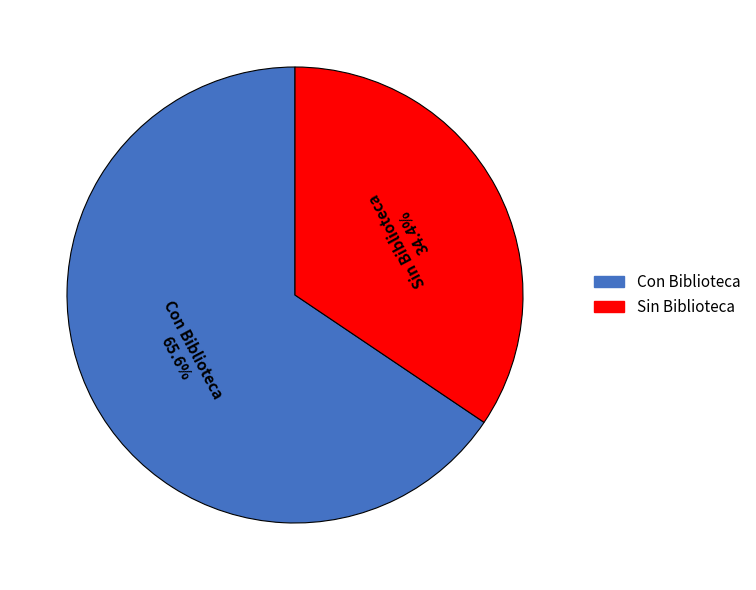

Is it true that Sin Biblioteca is 49% of the pie?

False